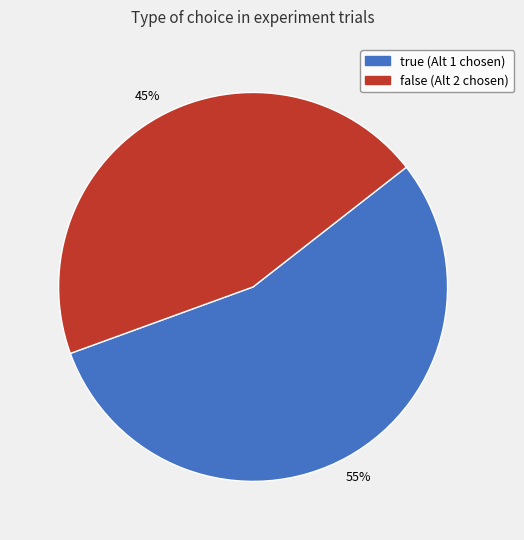

True or false: true accounts for 55% of the total.

True